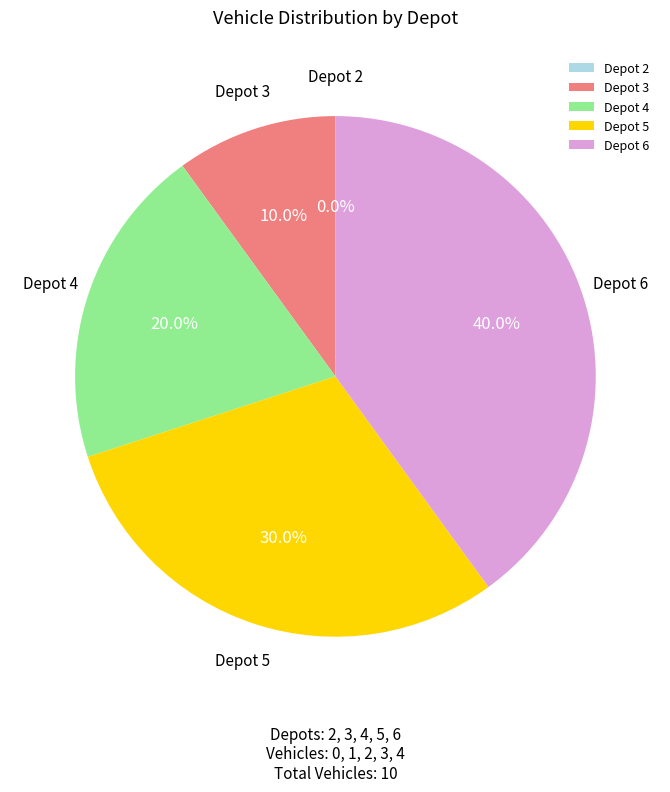

Is the sum of 6 and 2 greater than half?

No